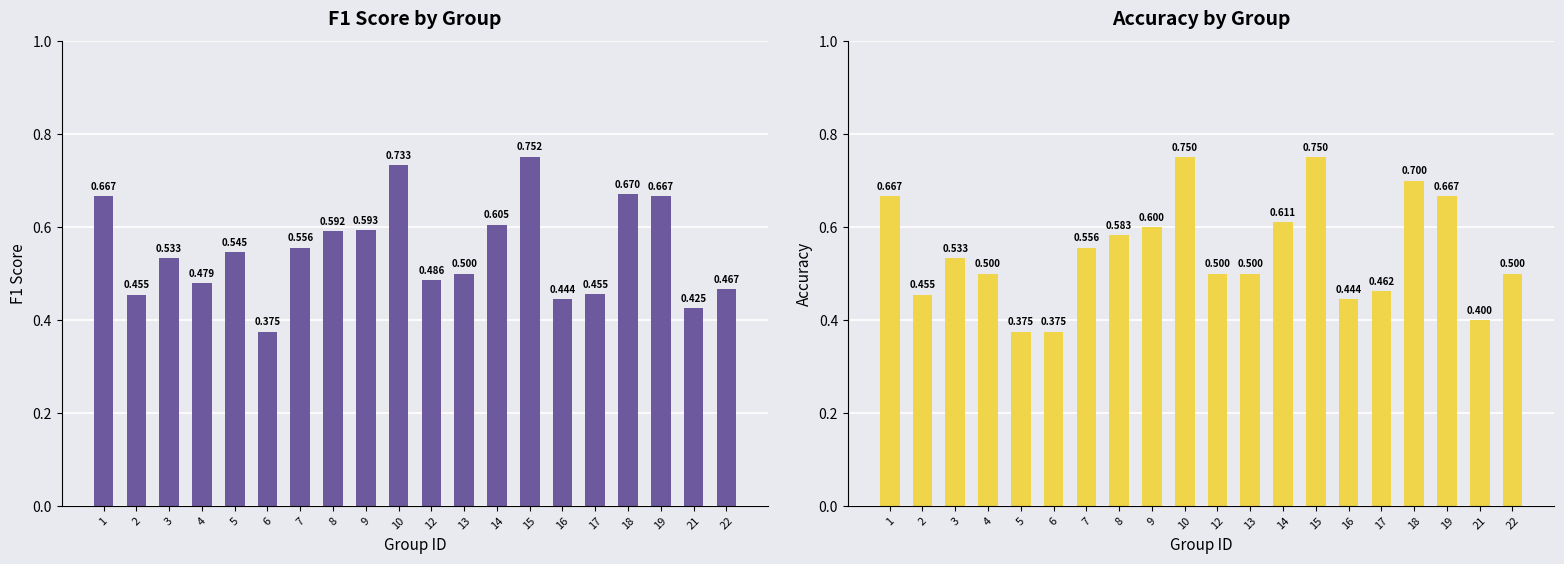

At how many categories does at least one series exceed 0?

20